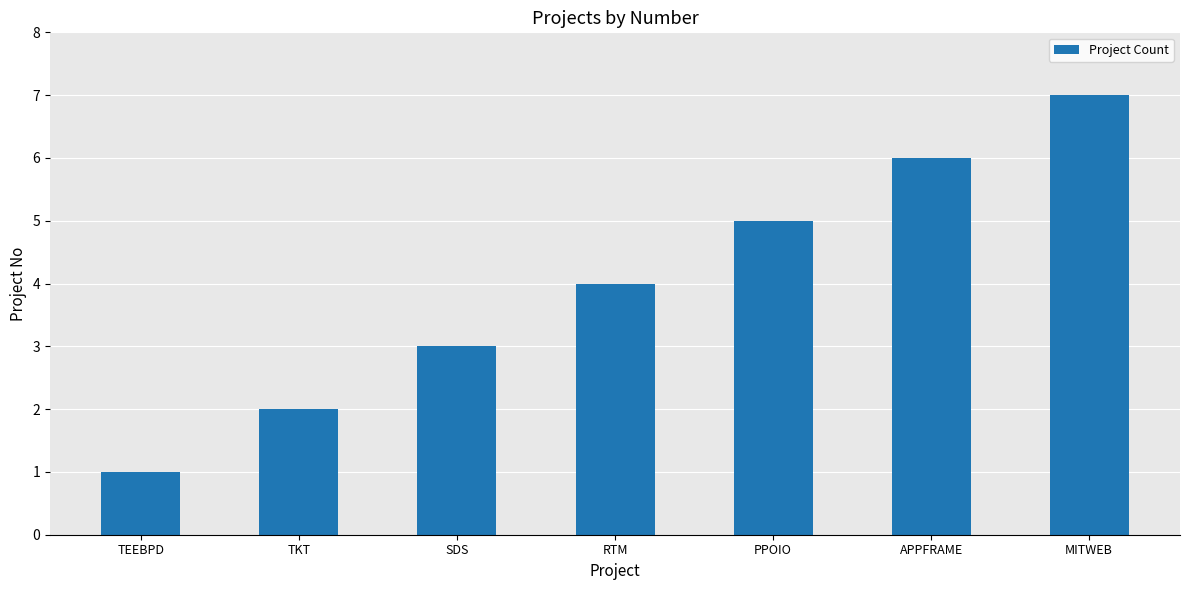

What is the label of the 5th bar from the right?

SDS